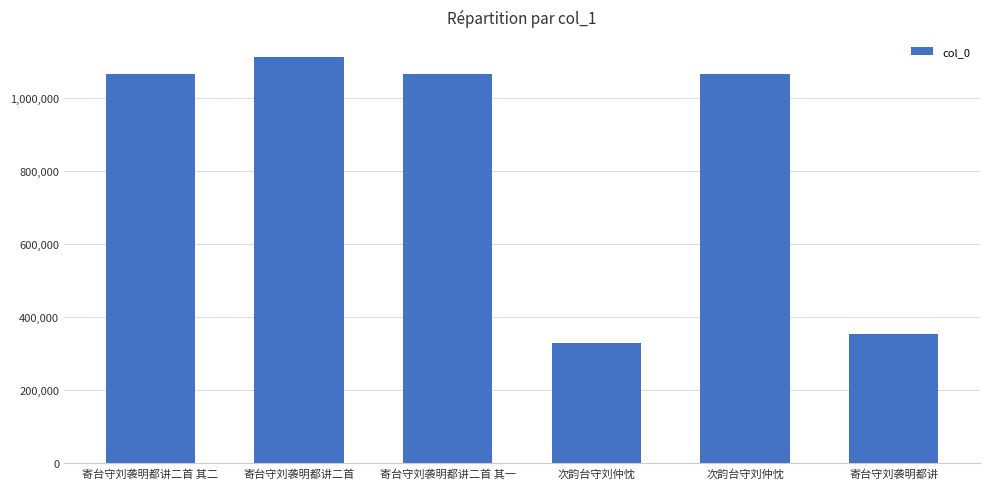

Does the chart contain stacked bars?

No